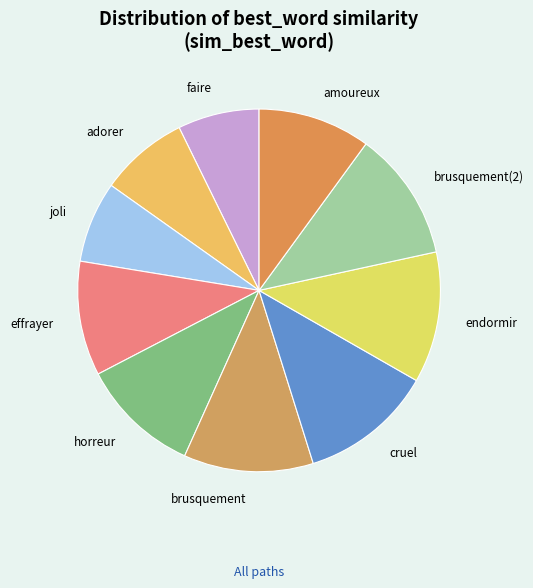

Does adorer represent more than half of the total?

No